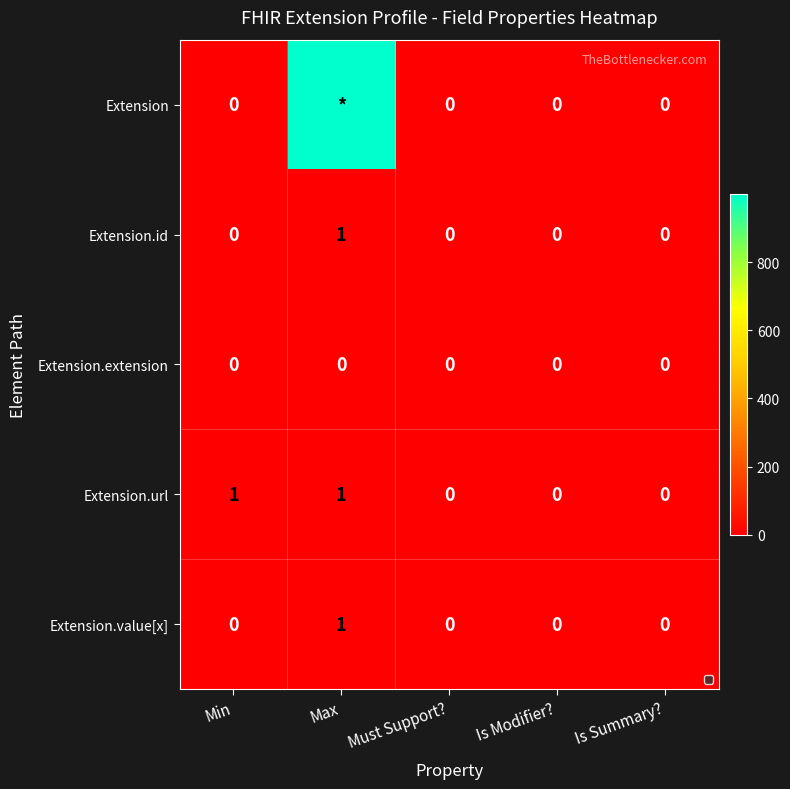

Is the value of Extension.url at Max greater than the value of Extension.value[x] at Is Summary??

Yes